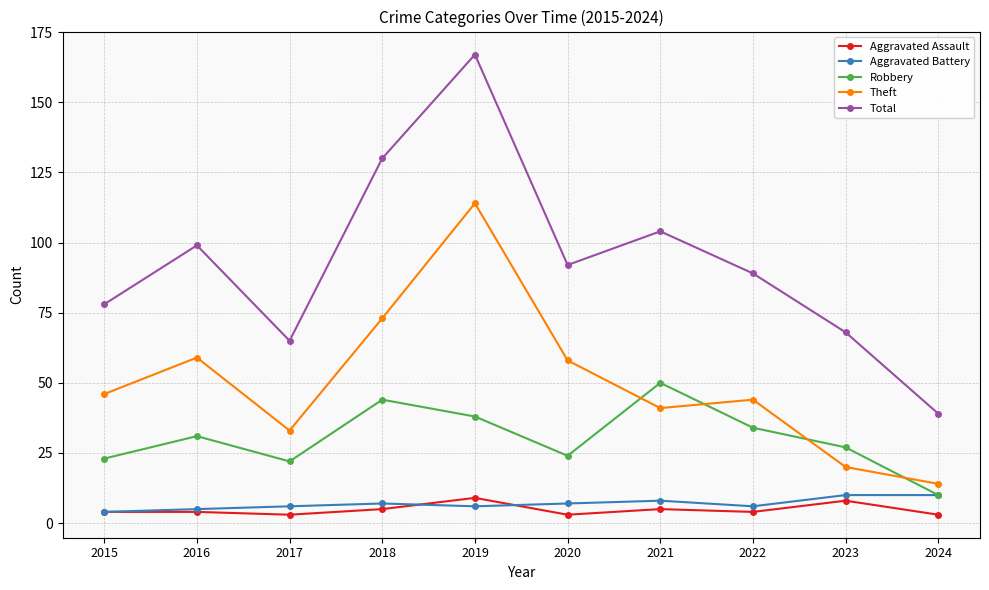

What value does the Total series have at 2023?

68